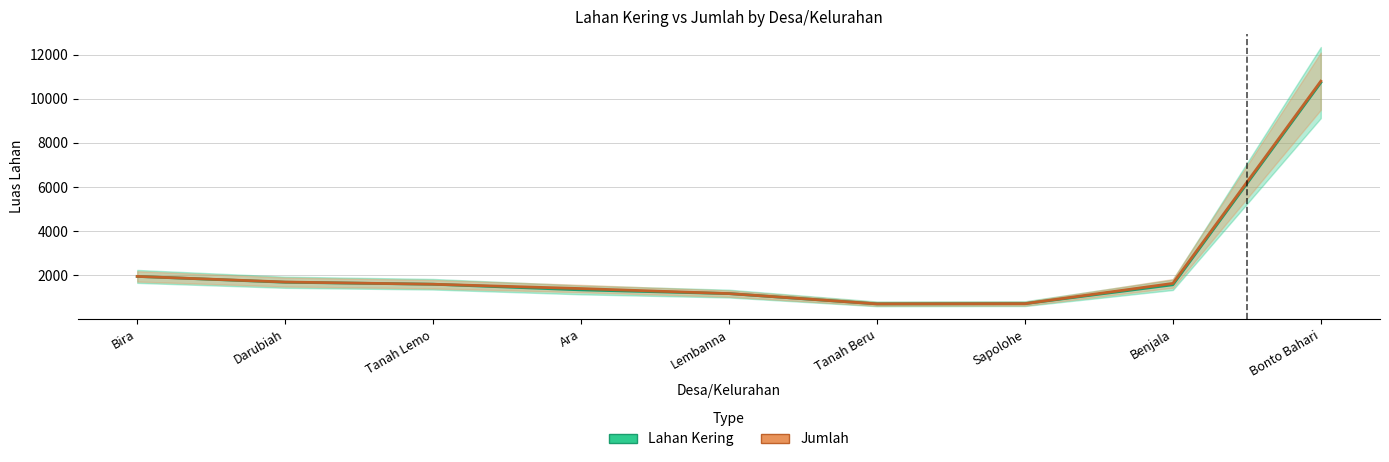

Reading left to right, list all the values displayed in this chart.

Lahan Kering: 1950	1685	1595	1339	1171	705	715	1570	10730
Jumlah: 1950	1695	1595	1399	1171	705	715	1633	10793